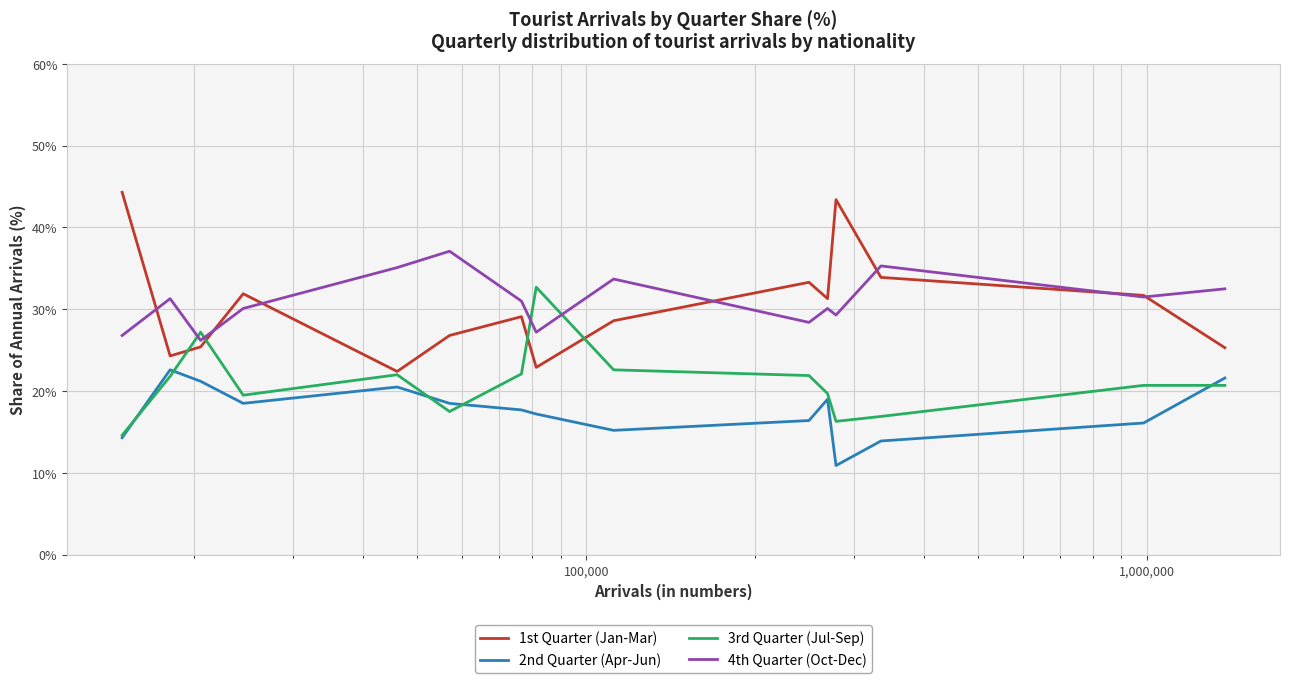

List the series in order of their peak value, lowest first.

2nd Quarter (Apr-Jun), 3rd Quarter (Jul-Sep), 4th Quarter (Oct-Dec), 1st Quarter (Jan-Mar)